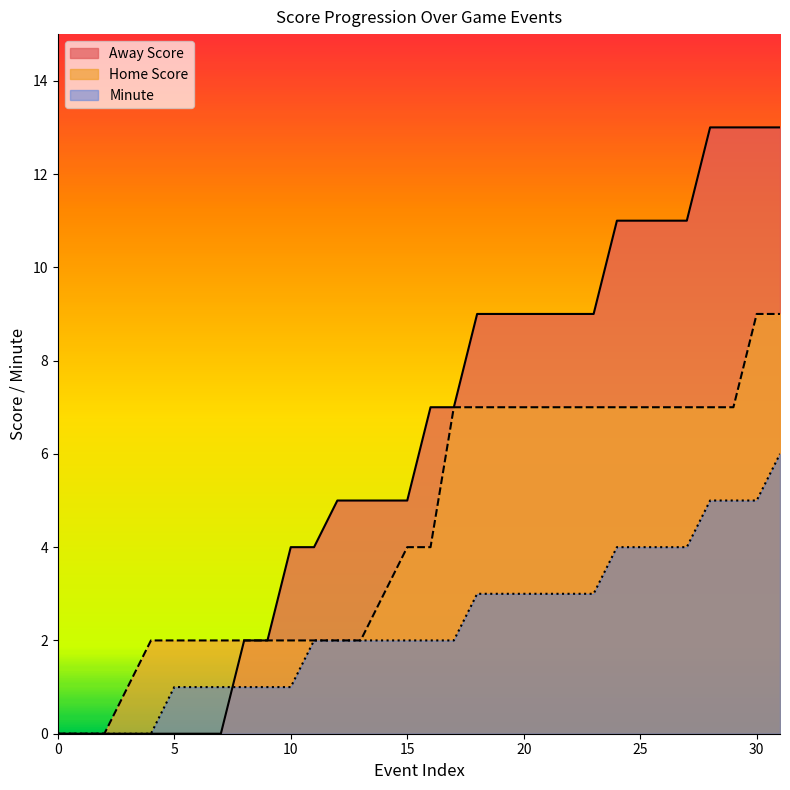

List the series in order of their overall mean, lowest first.

Minute, Home Score, Away Score